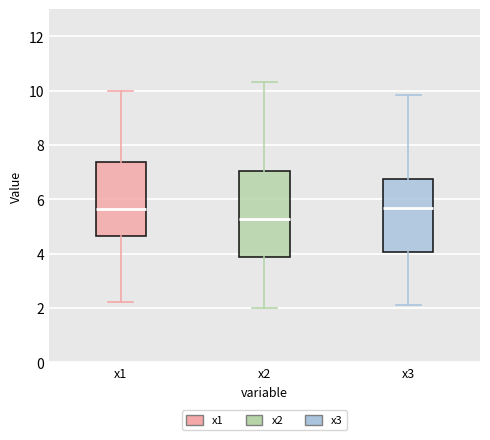

Where does the lower whisker of the box for x2 end on the y-axis? The values are not printed on the chart, so give them approximately, as read against the axis.

2.0